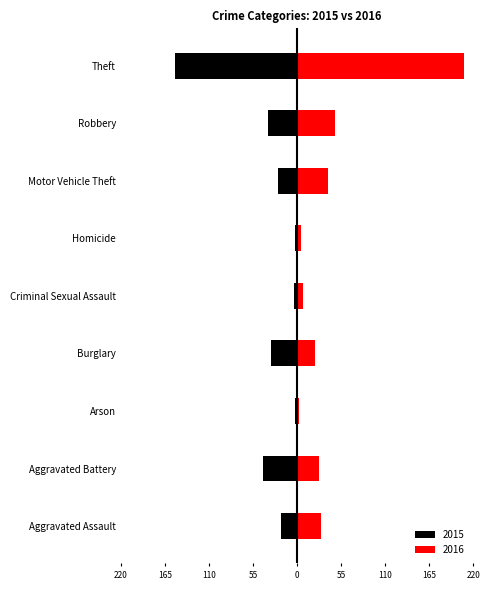

Reading left to right, transcribe all the data shown in this chart.

2015: -20	-43	-2	-32	-4	-3	-24	-36	-152
2016: 30	28	2	22	8	5	39	47	208